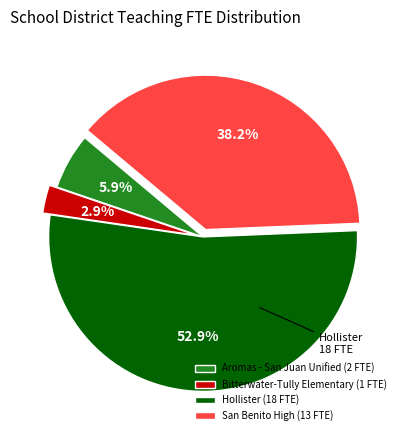

Count the number of slices in the pie.

4